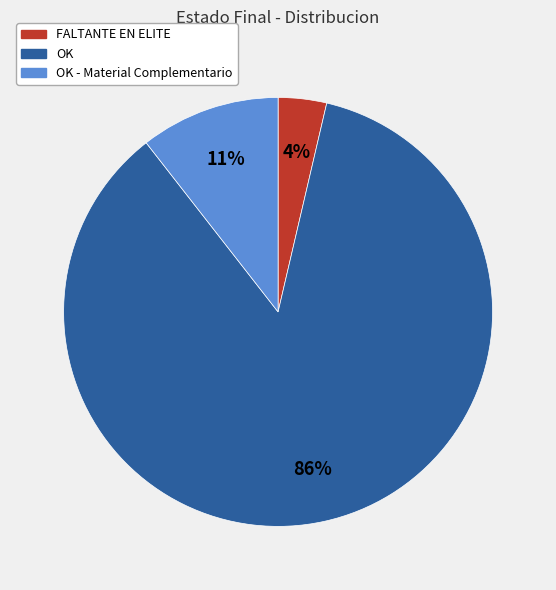

Does any single category account for the majority?

Yes